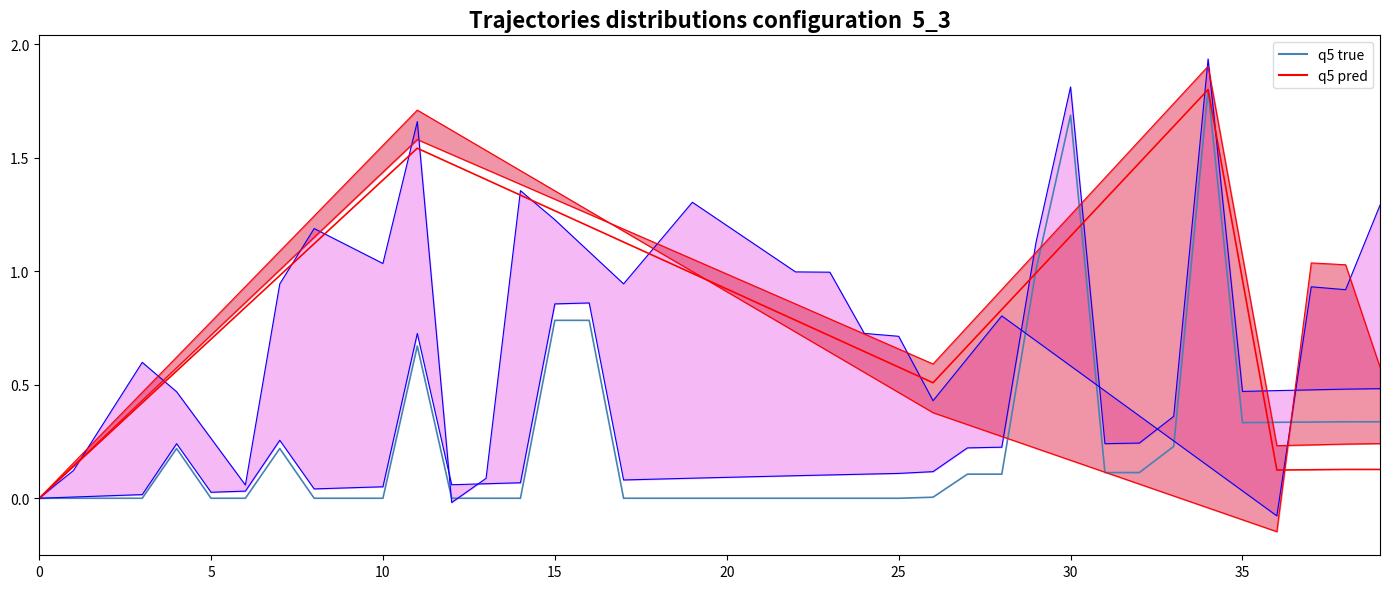

True or false: q5 pred has more than 2 points higher than both neighbors.

False